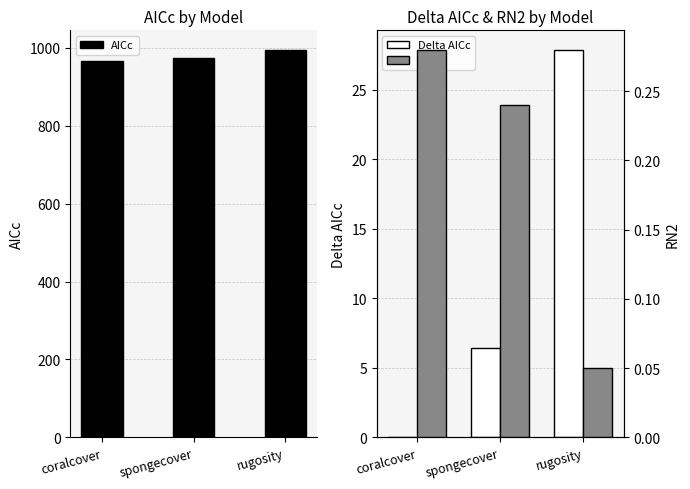

How many series are shown in this chart?

3